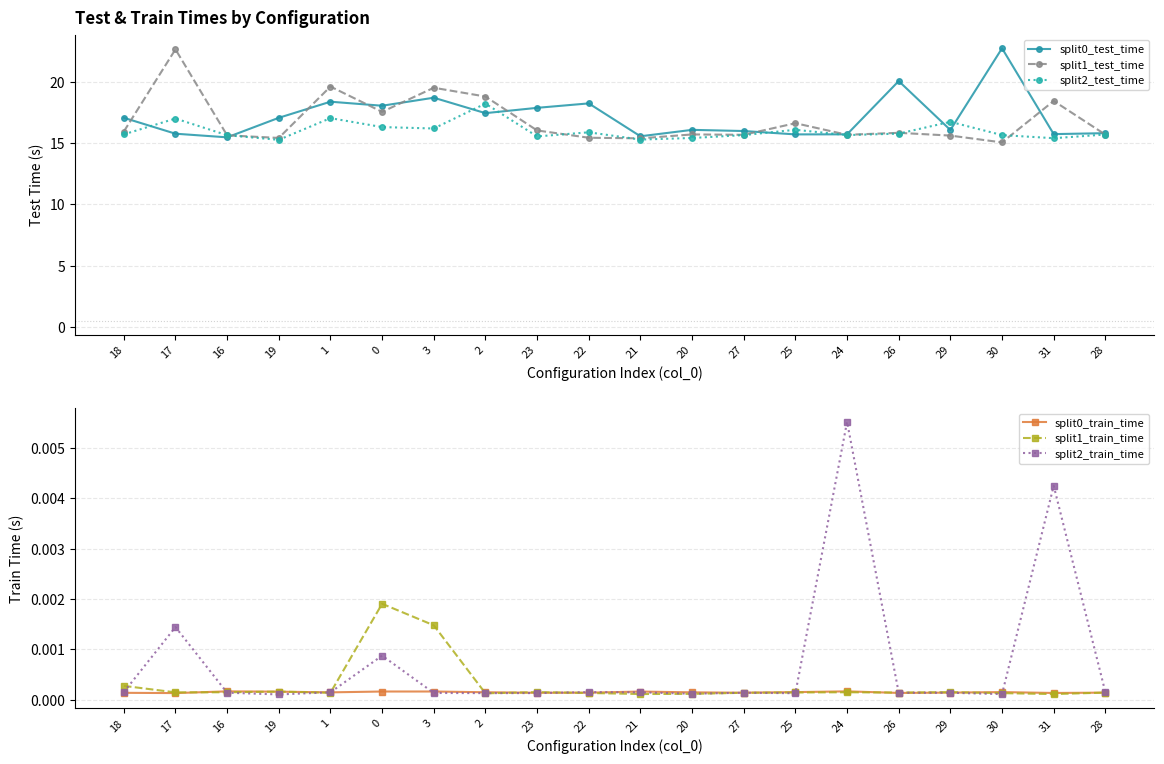

What is the difference between the highest and lowest values at 17?

22.7